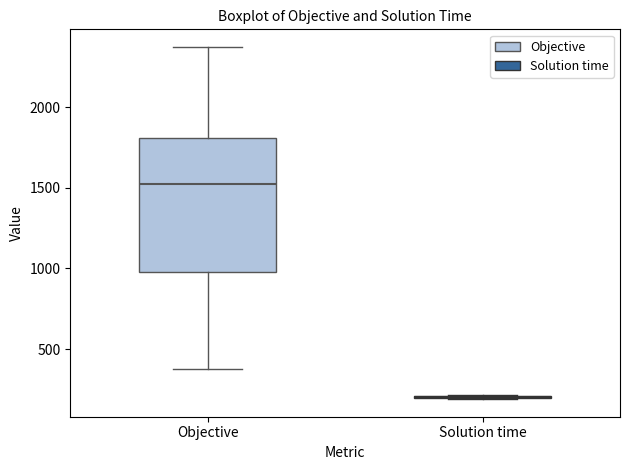

Which box is the tallest, from its lower edge to its upper edge?

Objective